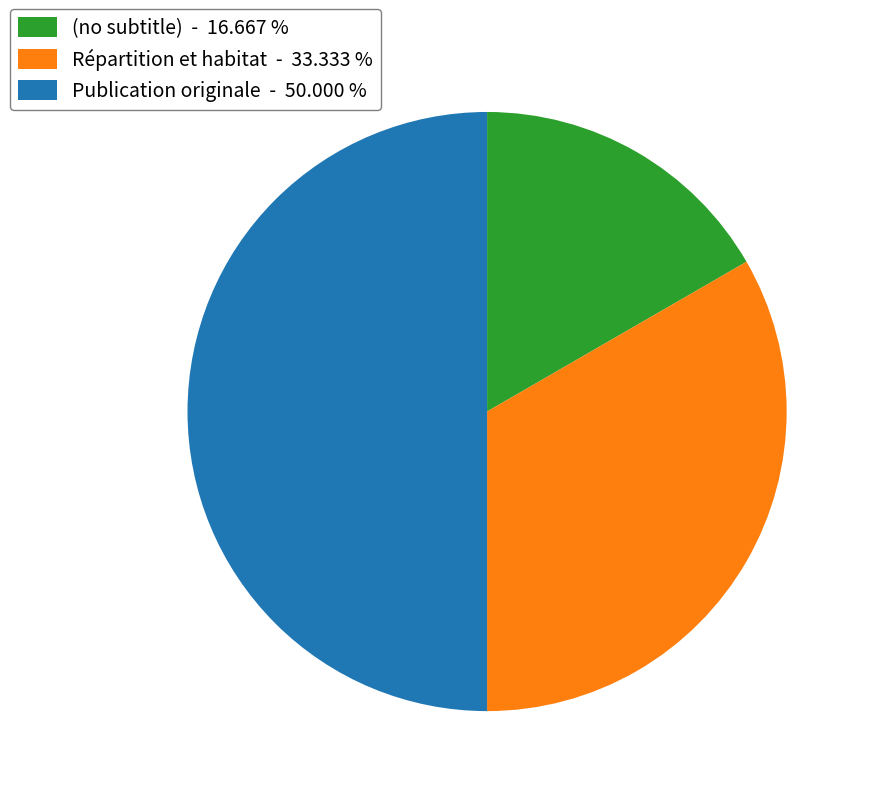

What is the ratio of the value at (no subtitle) - 16.667 % to the value at Publication originale - 50.000 %?

0.3